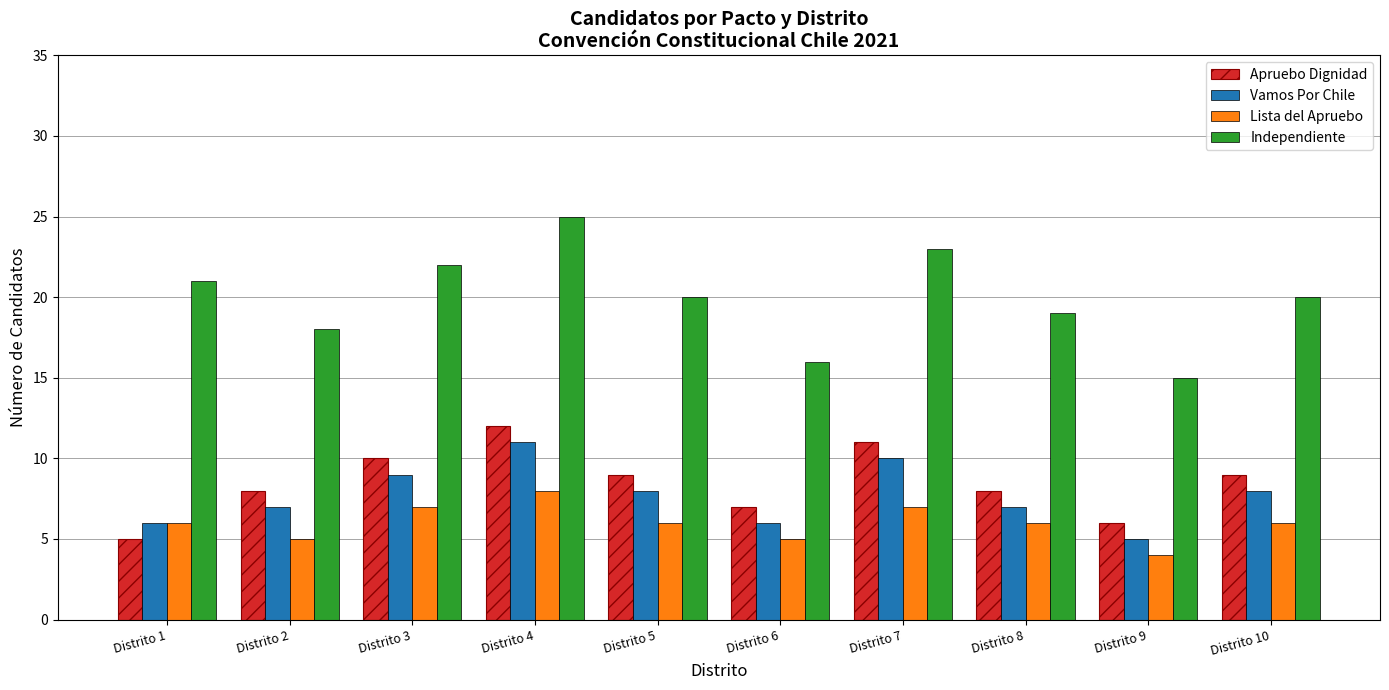

How many data points in Apruebo Dignidad are less than 9?

5